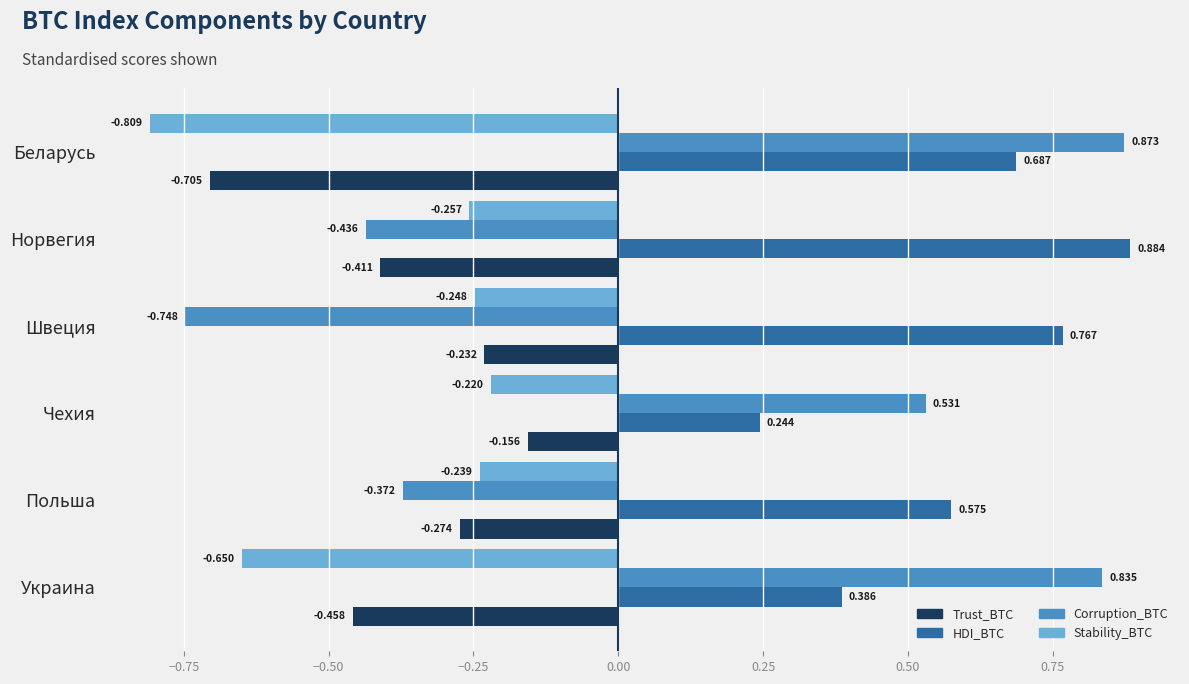

Which series has the largest range (max minus min)?

Corruption_BTC